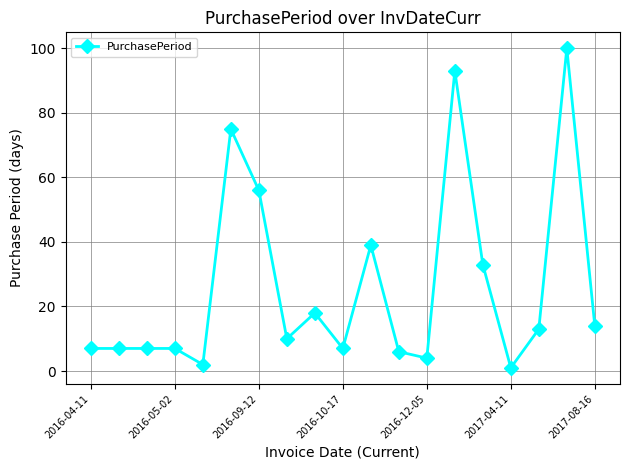

Reading left to right, transcribe all the data shown in this chart.

7	7	7	7	2	75	56	10	18	7	39	6	4	93	33	1	13	100	14